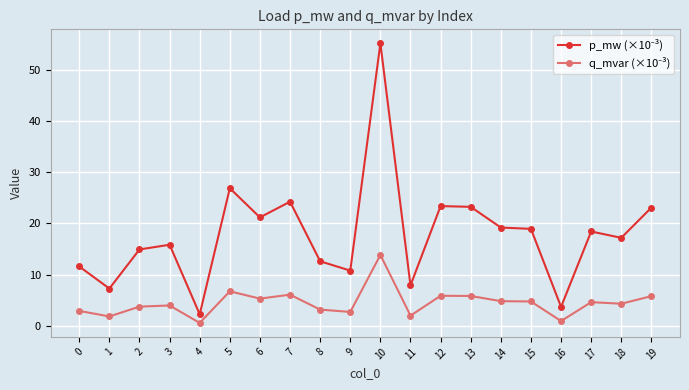

What is the spread (max minus min) of values at 0?

8.7